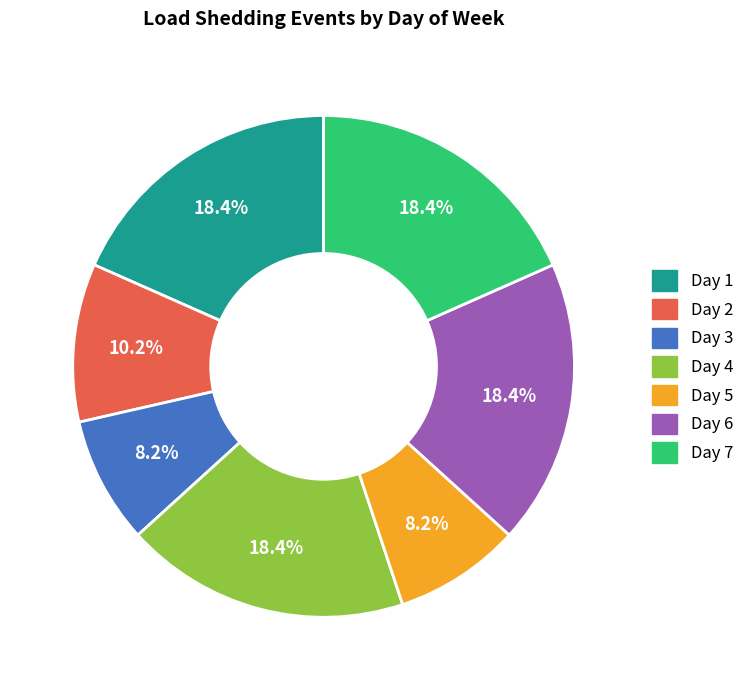

The Day 6 slice represents 18% of the pie. True or false?

True